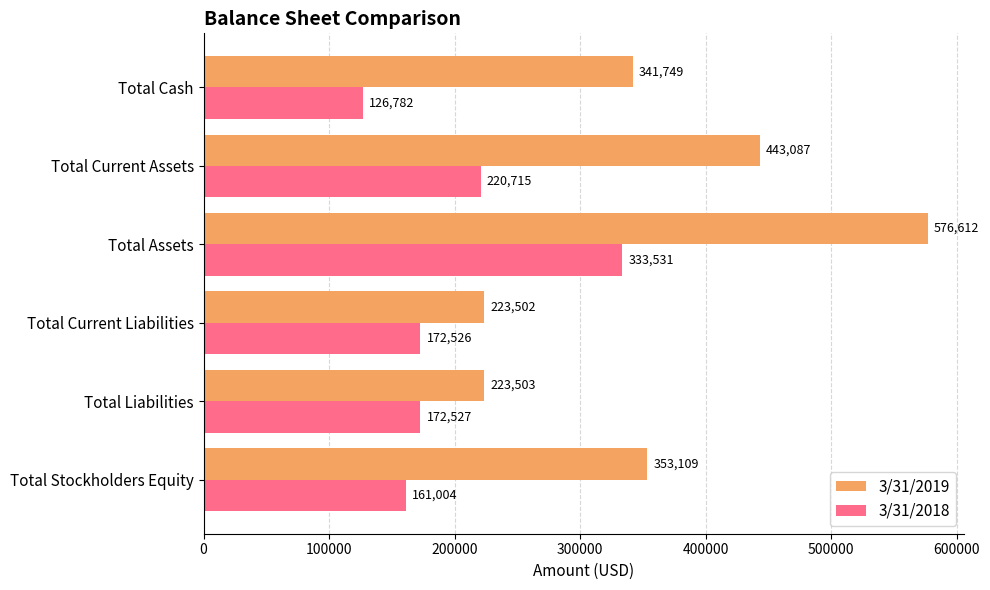

Read the 3/31/2018 value at Total Liabilities.

172527